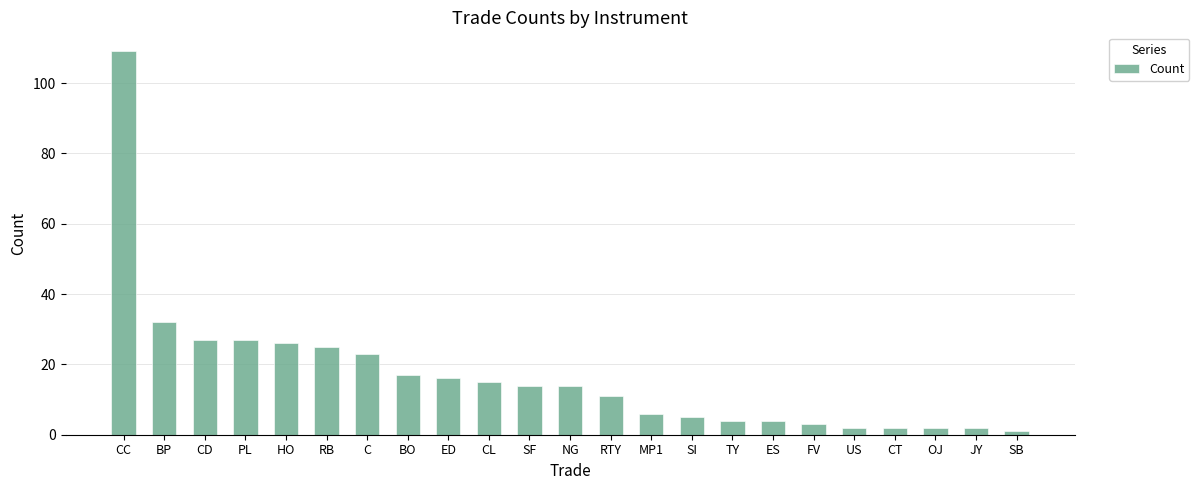

Reading right to left, transcribe all the data shown in this chart.

1	2	2	2	2	3	4	4	5	6	11	14	14	15	16	17	23	25	26	27	27	32	109